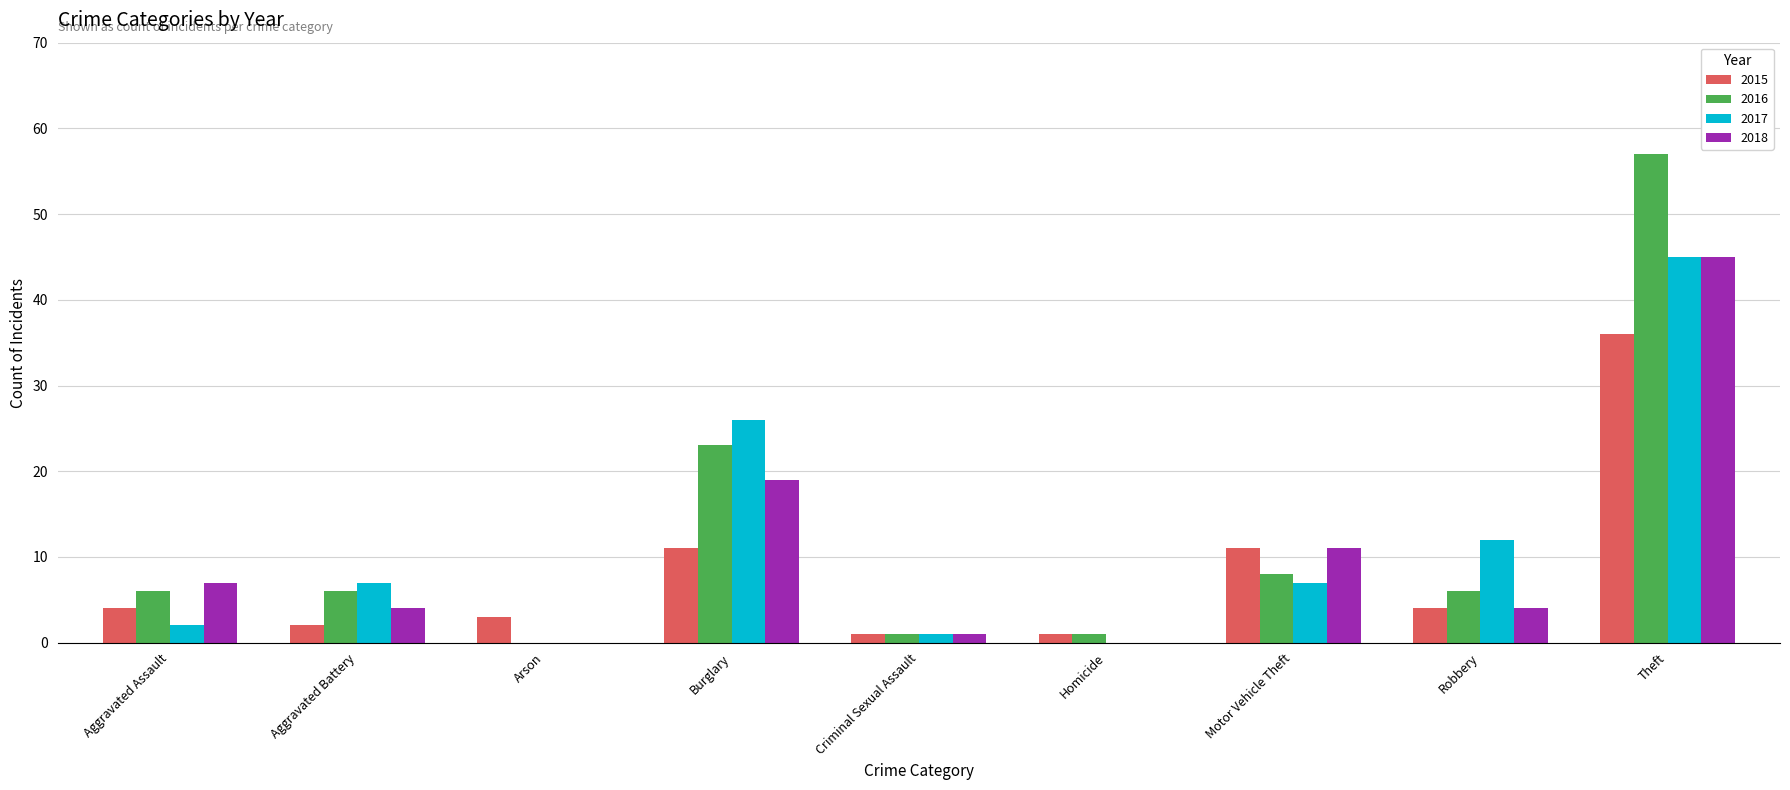

Which category has the highest value across all series?

Theft